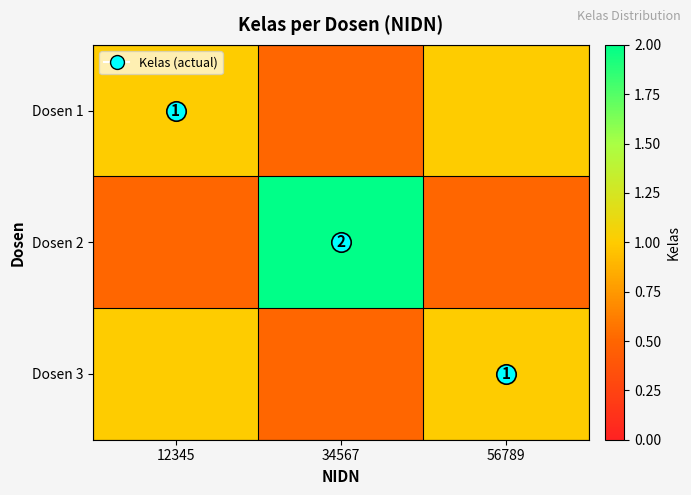

Rank the categories by Dosen 1 value from highest to lowest.

12345, 56789, 34567